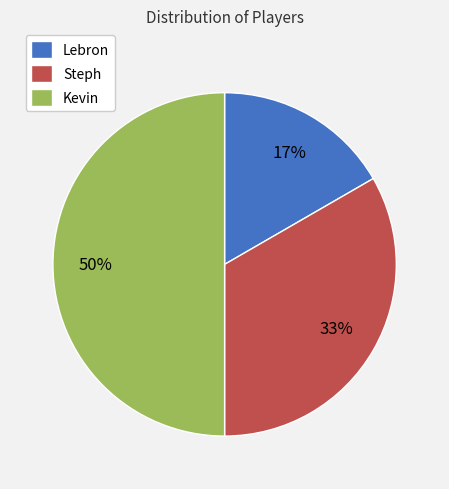

Combined, do Kevin and Lebron account for over 50%?

Yes